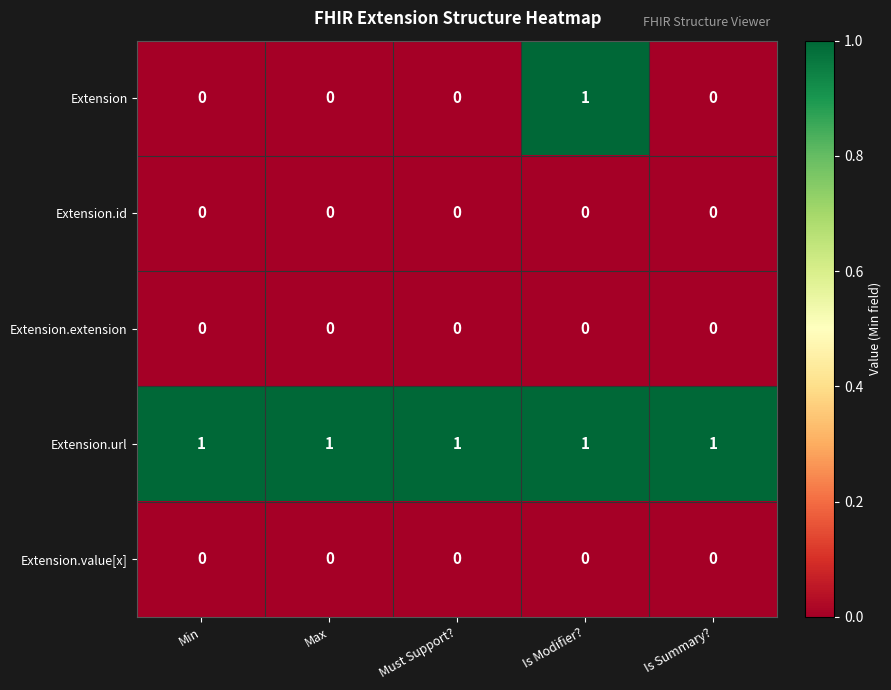

At how many categories does at least one series exceed 0?

5